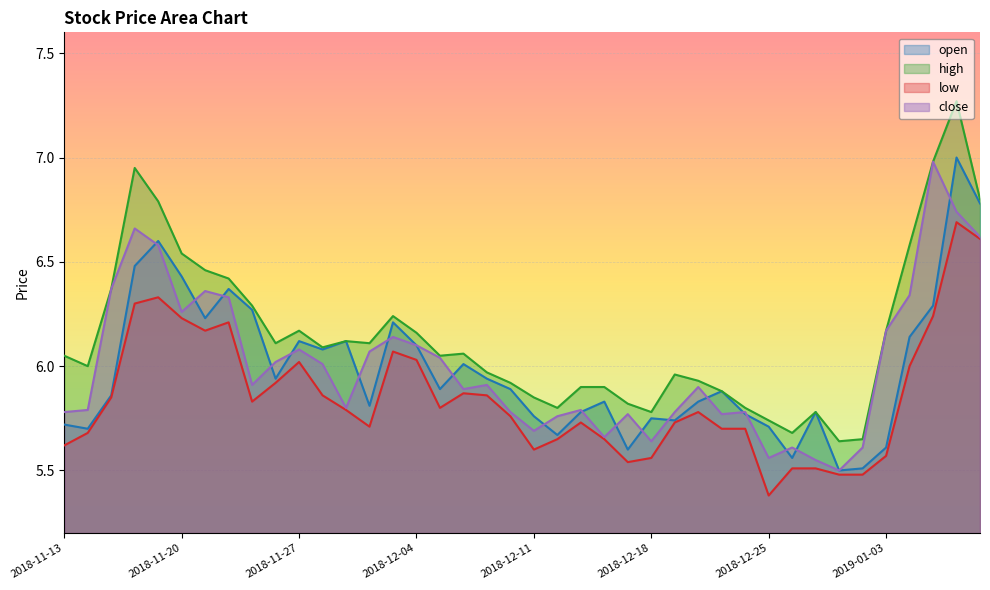

True or false: close and high intersect in this chart.

False